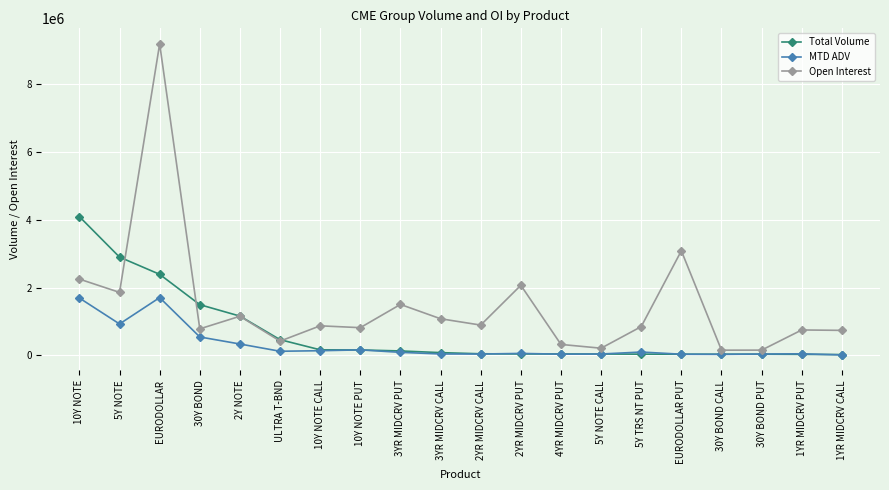

How many data points in Total Volume are less than 78584?

10